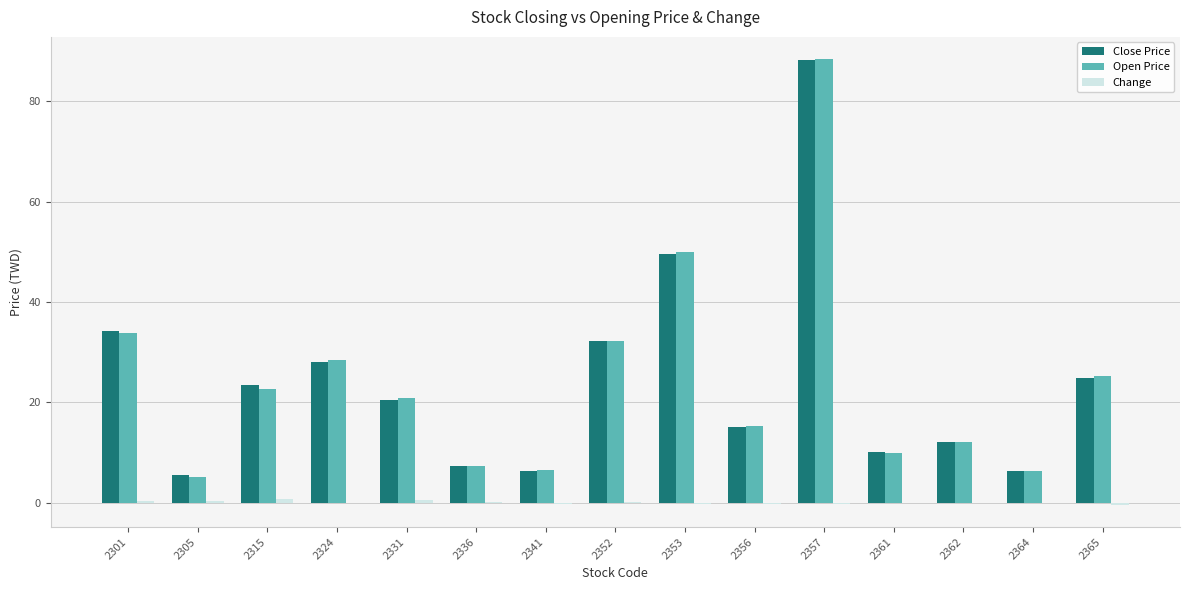

Does the chart contain stacked bars?

No